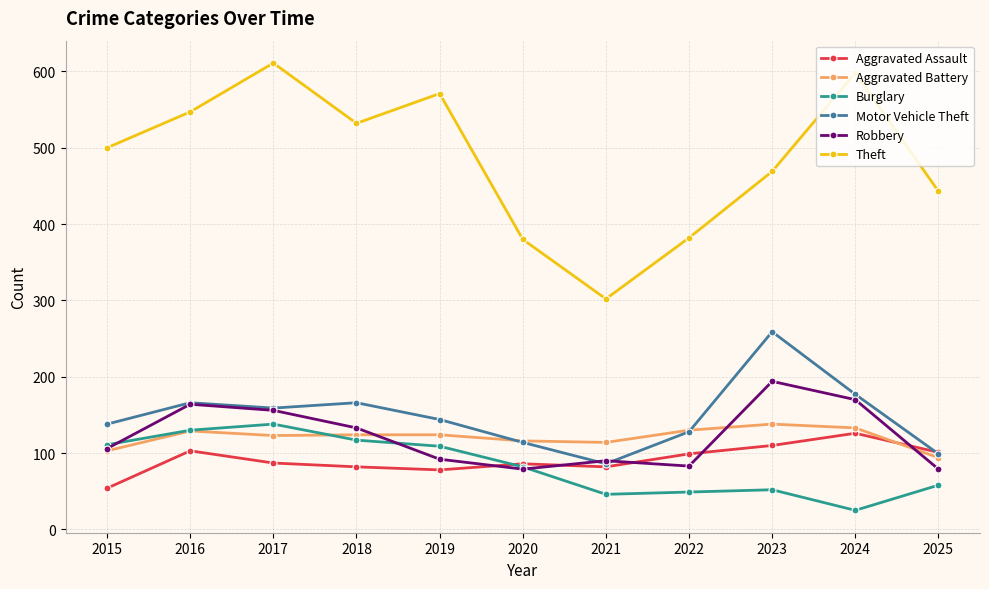

What is the sum of all Burglary values?

917